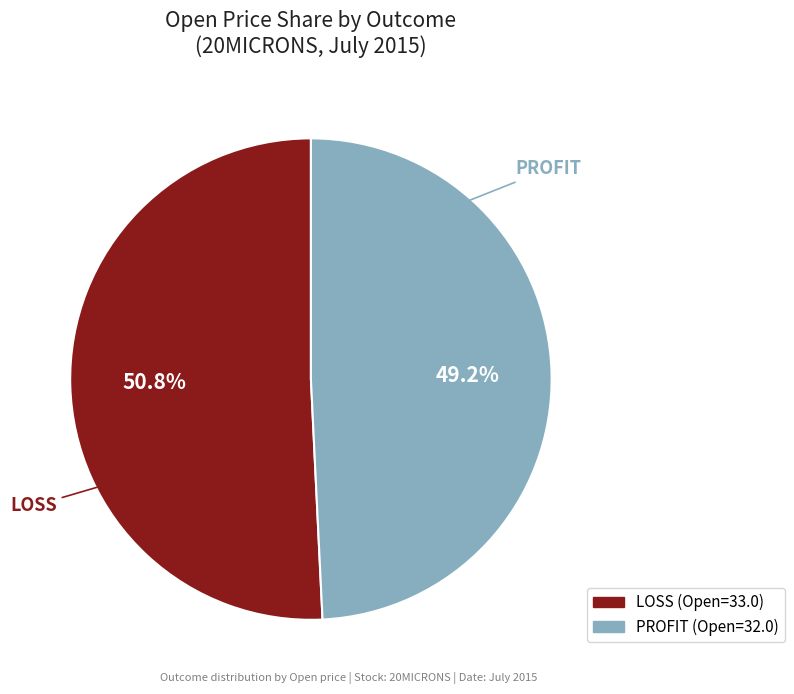

True or false: PROFIT accounts for 49% of the total.

True